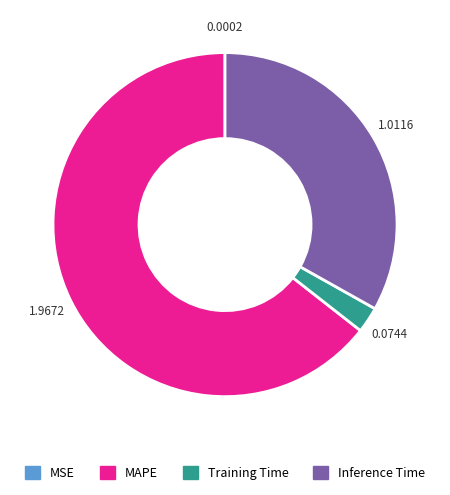

Is the sum of Inference Time and Training Time greater than half?

No